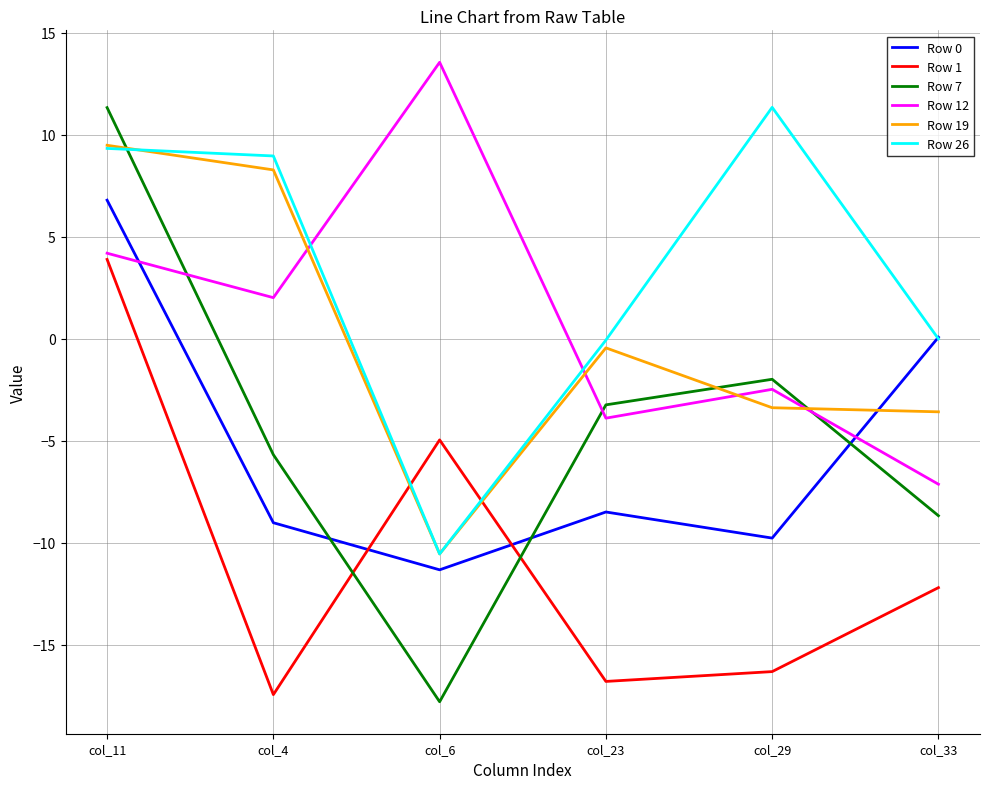

At which category is the sum across all series the highest?

col_11